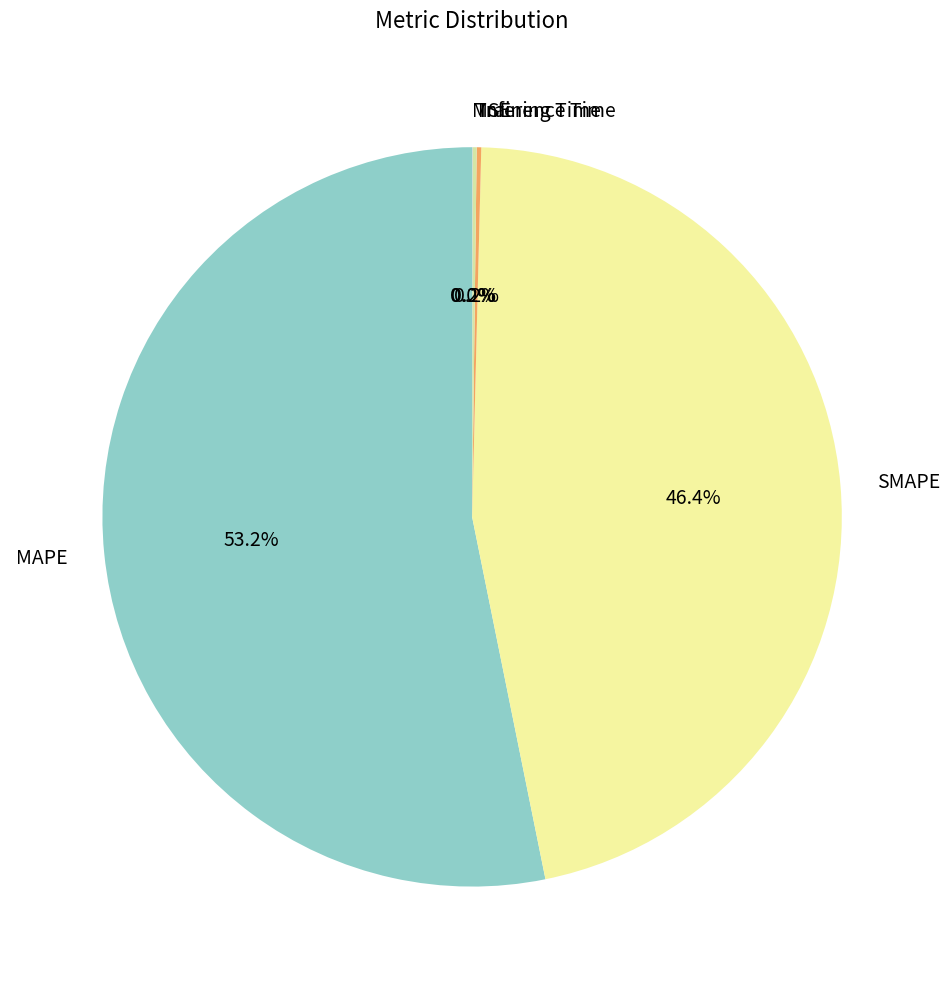

What portion of the pie excludes SMAPE?

53.6%